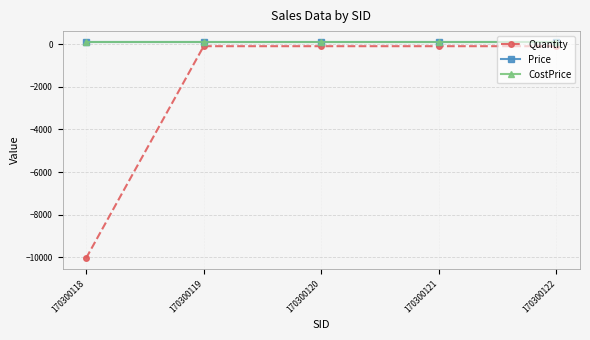

At which category is the sum across all series the highest?

170300119